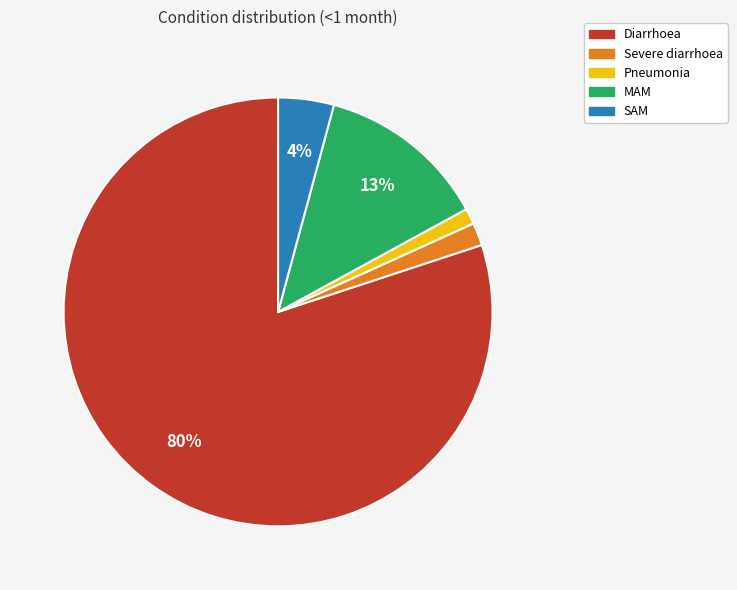

To the nearest percent, what is the difference between the Pneumonia and SAM slice percentages?

3%